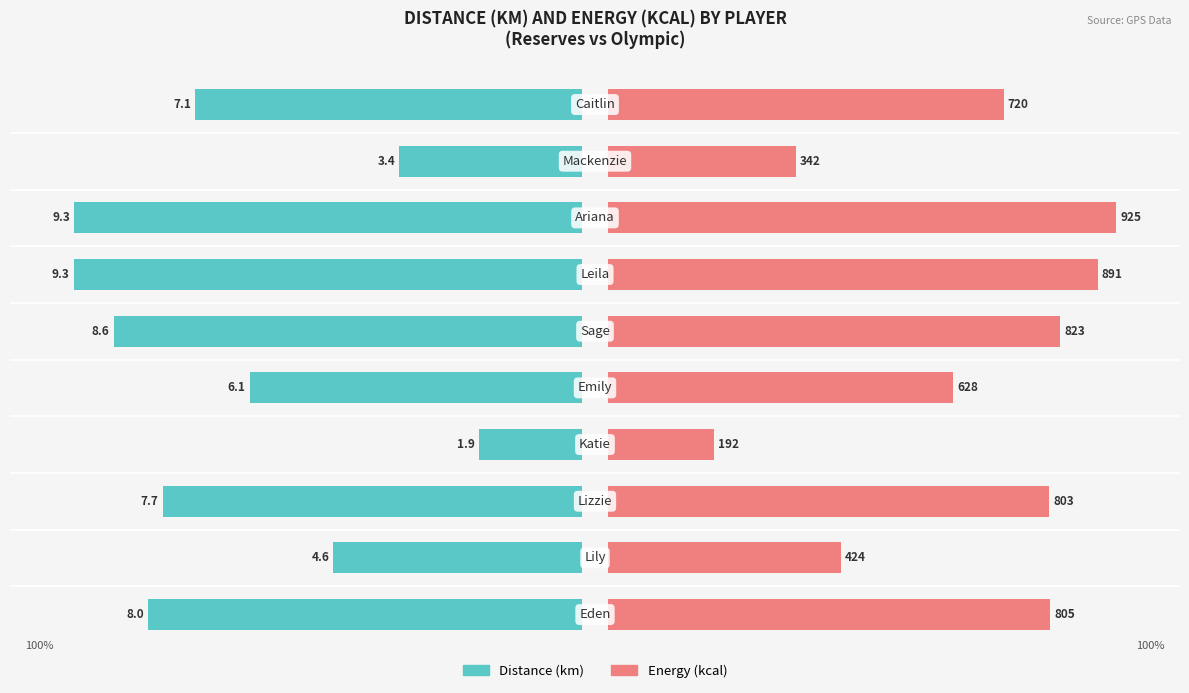

Which series changed the most between 4 and 9?

Distance (km)